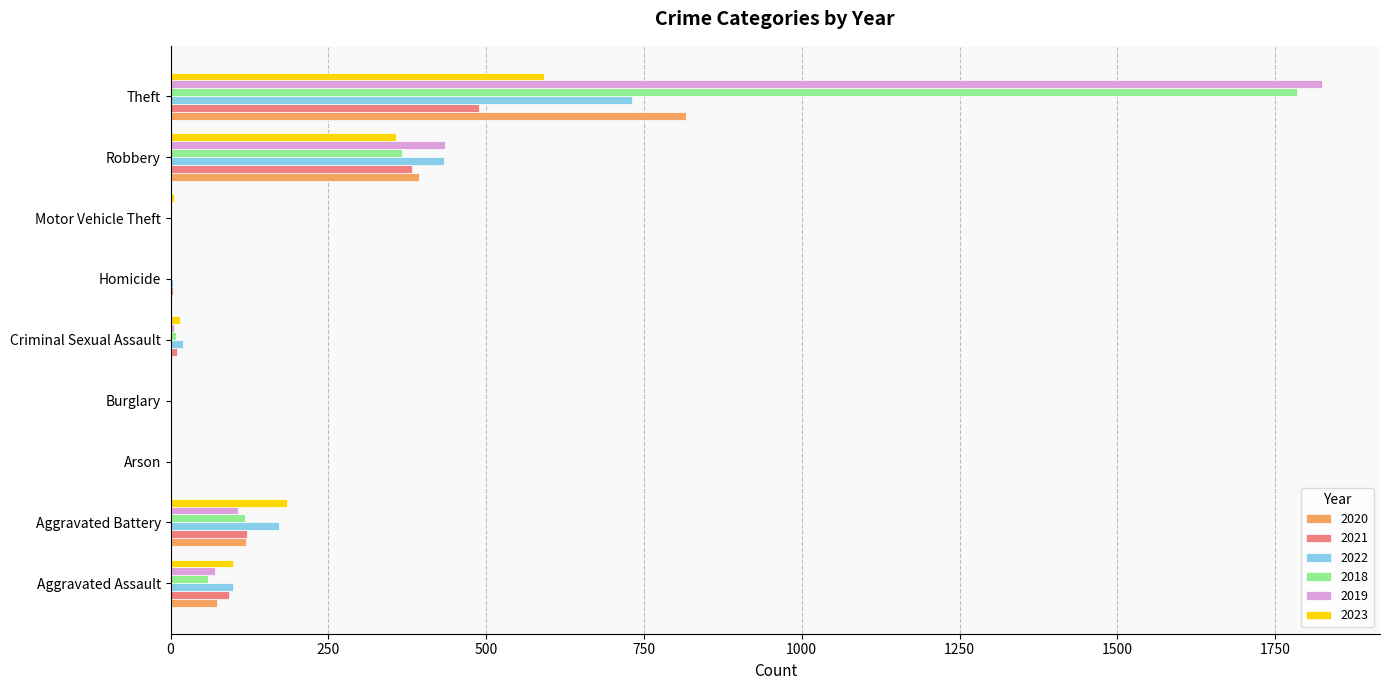

What is the sum of the 2019 values at Aggravated Battery and Theft?

1932